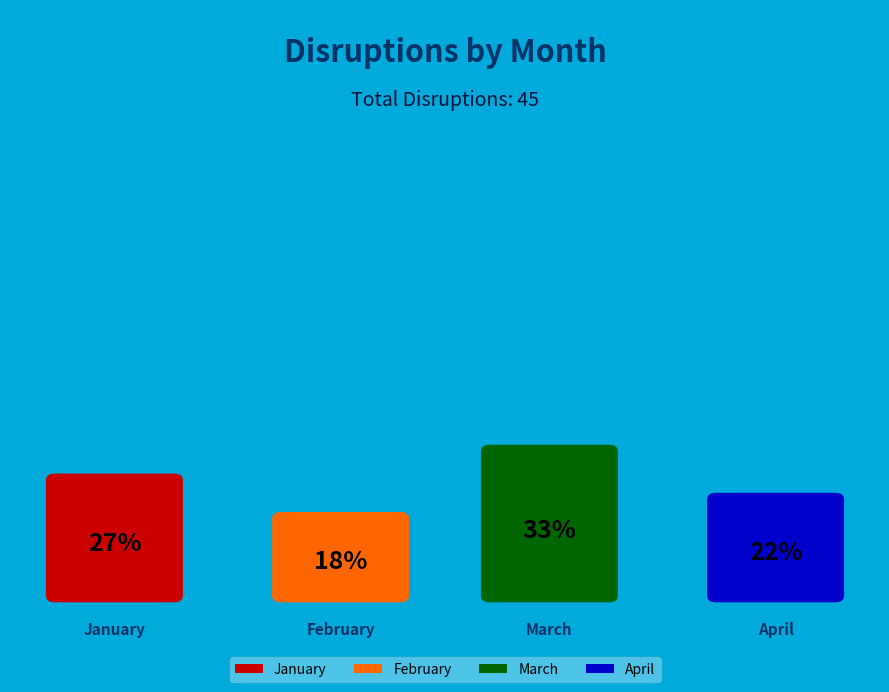

To the nearest percent, what is the difference between the largest and smallest slice percentages?

16%